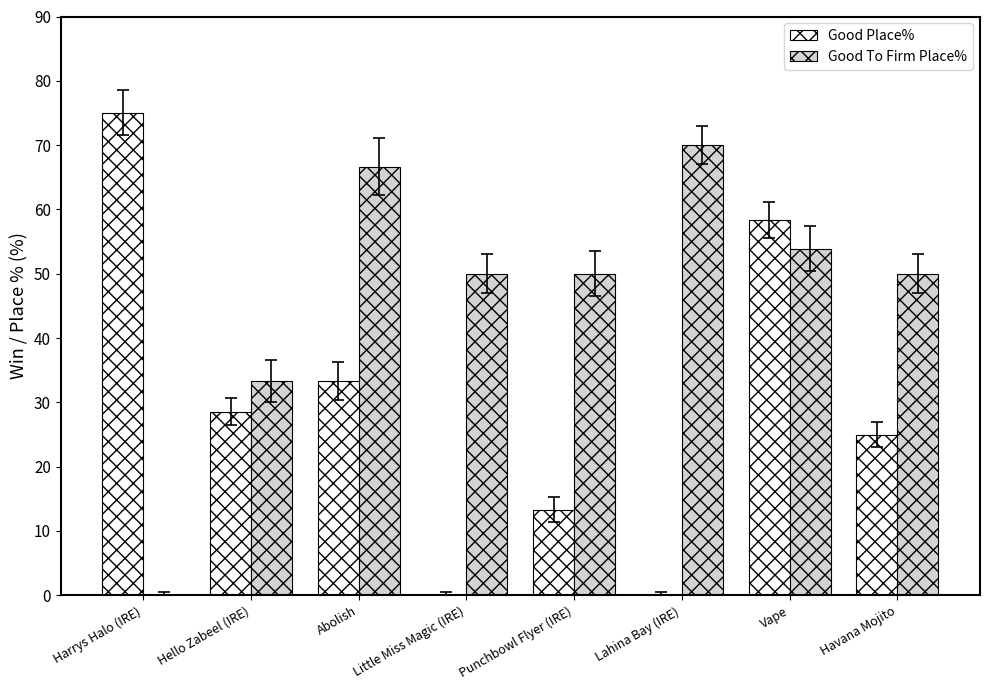

What is the sum of the Good Place% values at Havana Mojito and Lahina Bay (IRE)?

25.0